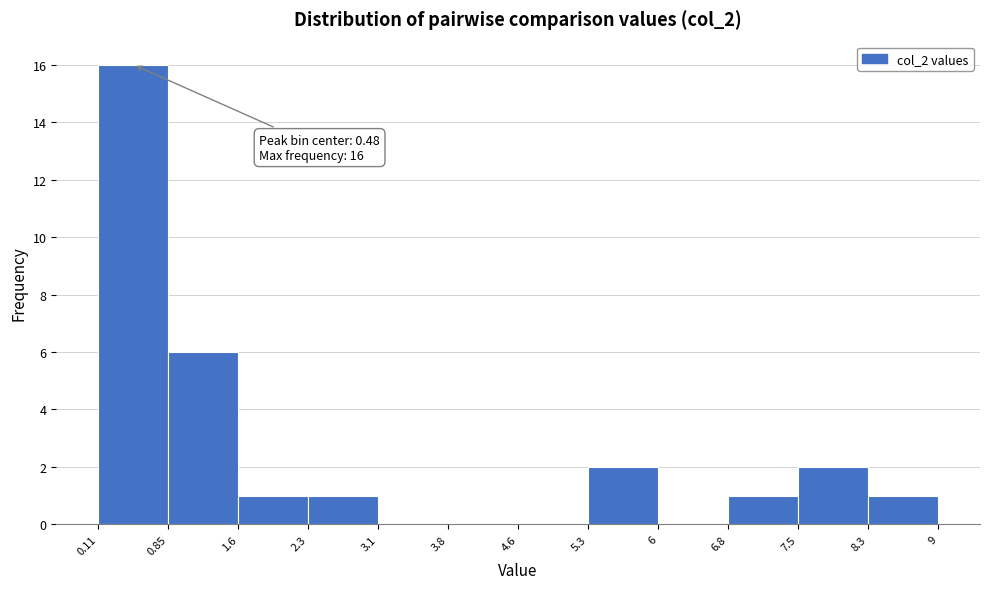

Which range on the x-axis has the tallest bar?

0.11 to 0.85